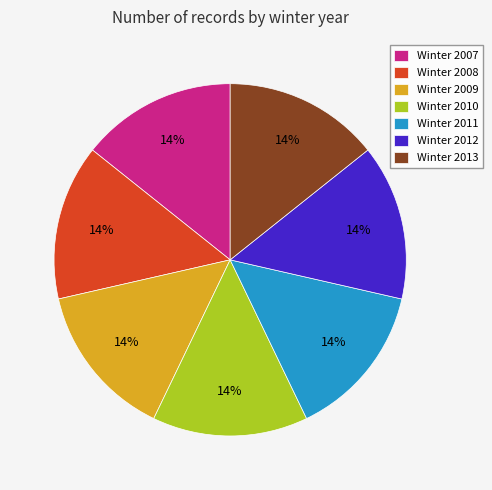

Is the sum of Winter 2011 and Winter 2008 greater than half?

No